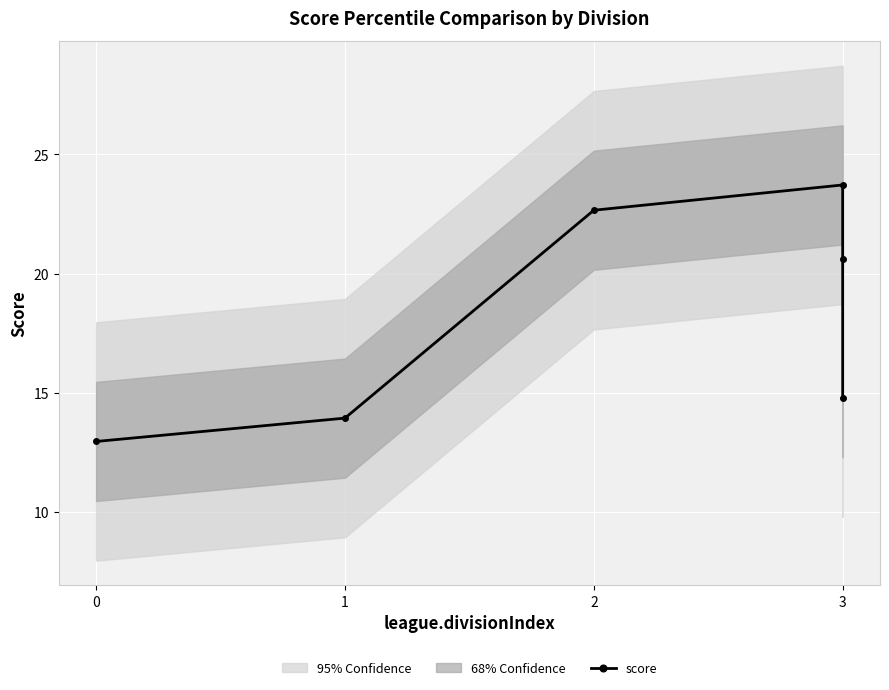

What is the sum of the values at 5 and 3?

38.5